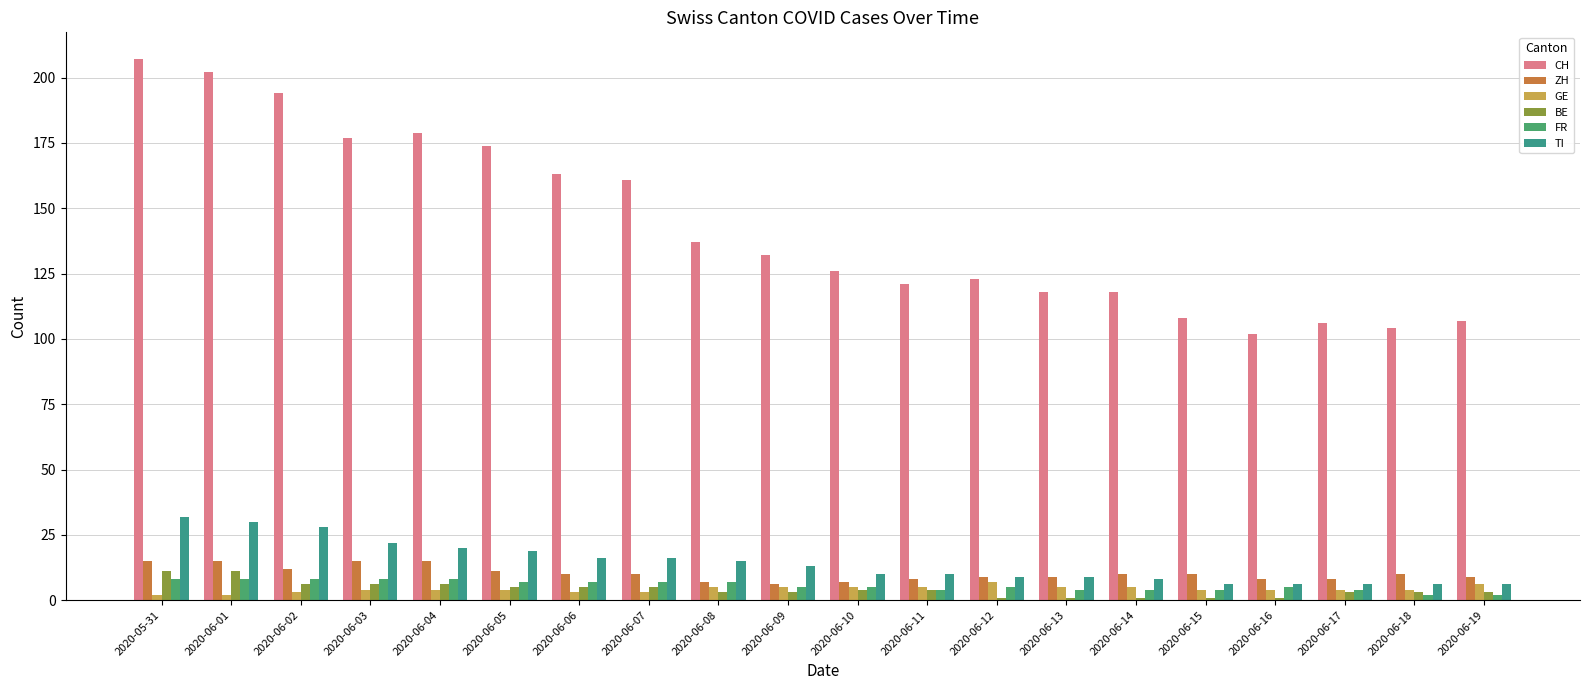

Rank the series by their maximum value, from lowest to highest.

GE, FR, BE, ZH, TI, CH